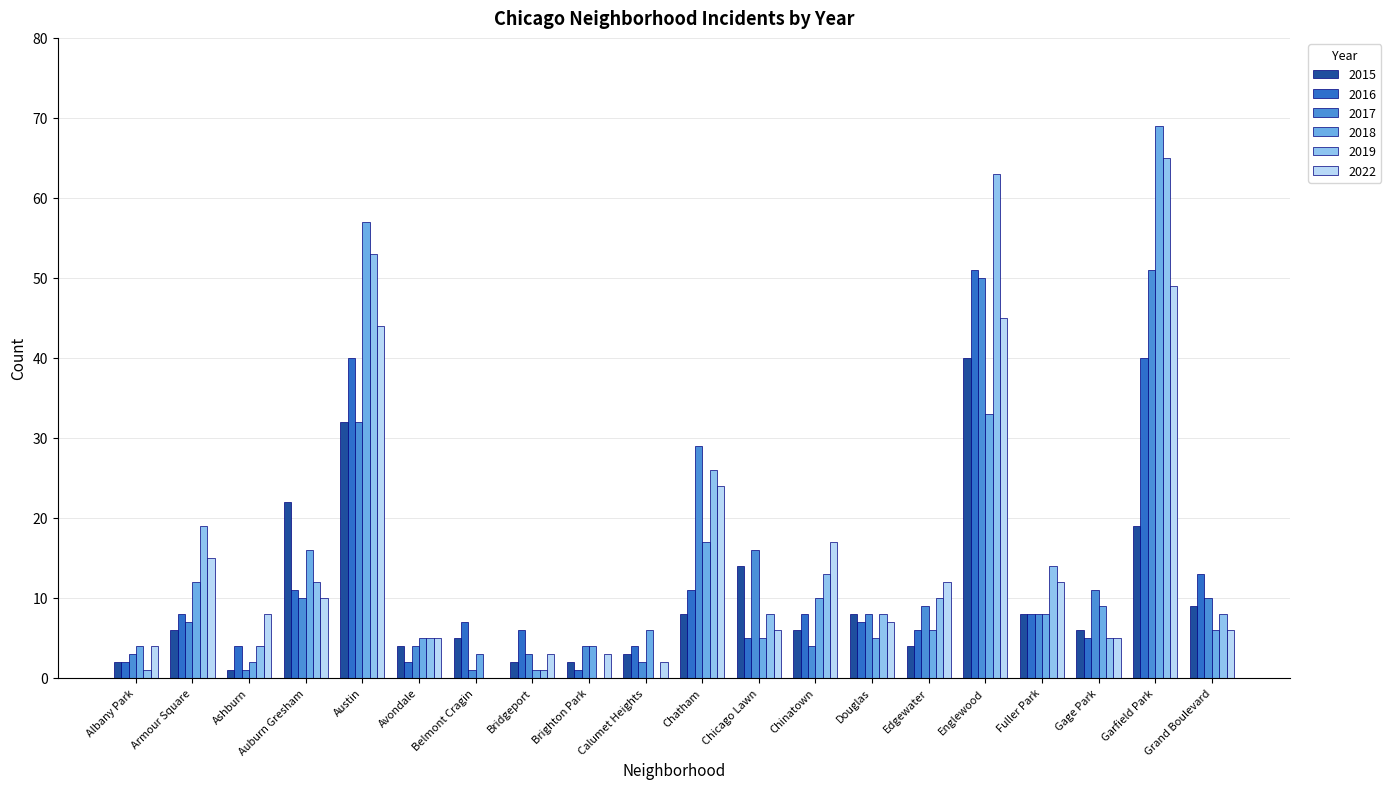

What is the maximum value for 2019?

65